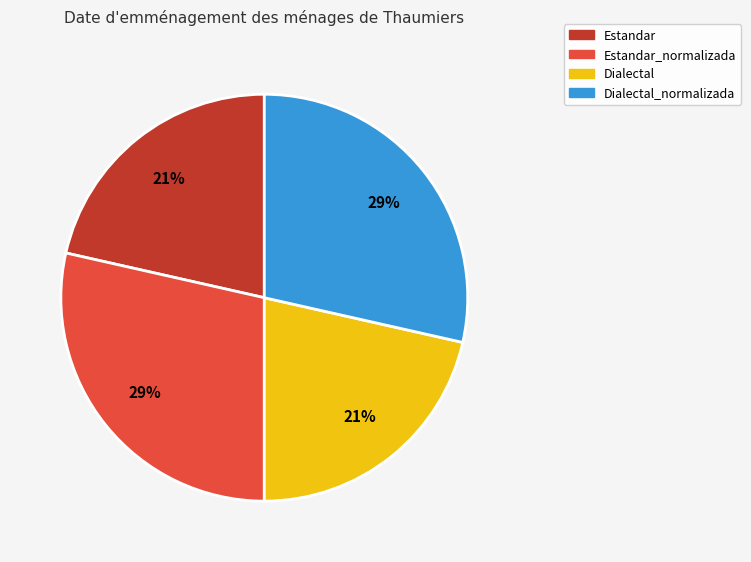

How many slices are in this pie chart?

4